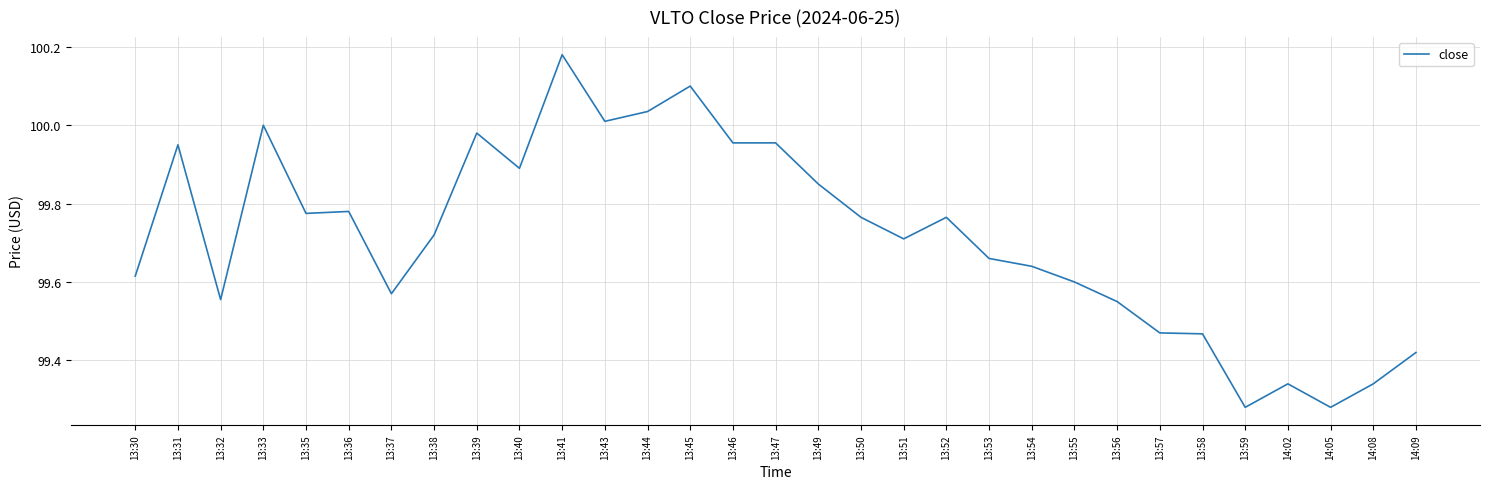

What is the difference between the maximum and minimum values?

0.9